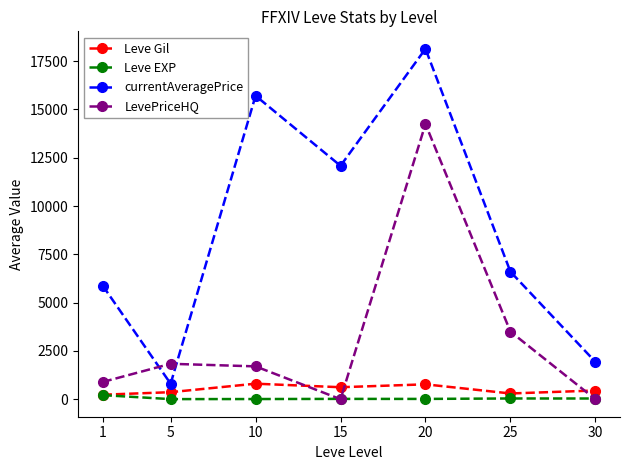

How many values in the LevePriceHQ series are below 1700?

3